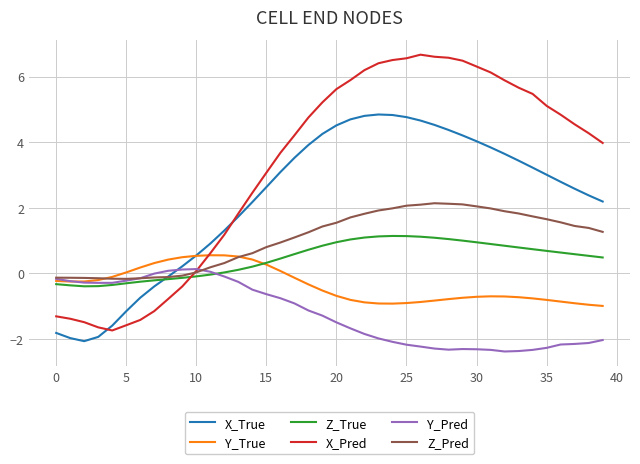

What is the maximum value shown in the chart?

6.7